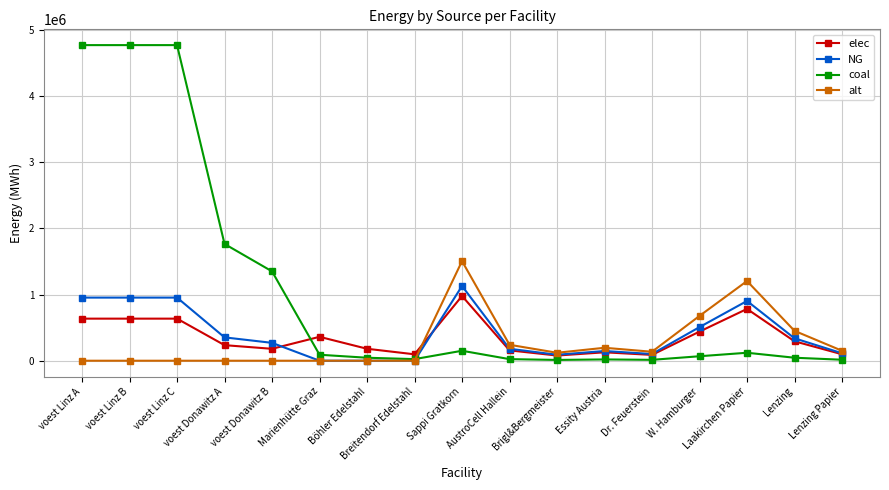

How many values in the elec series exceed 235210?

9